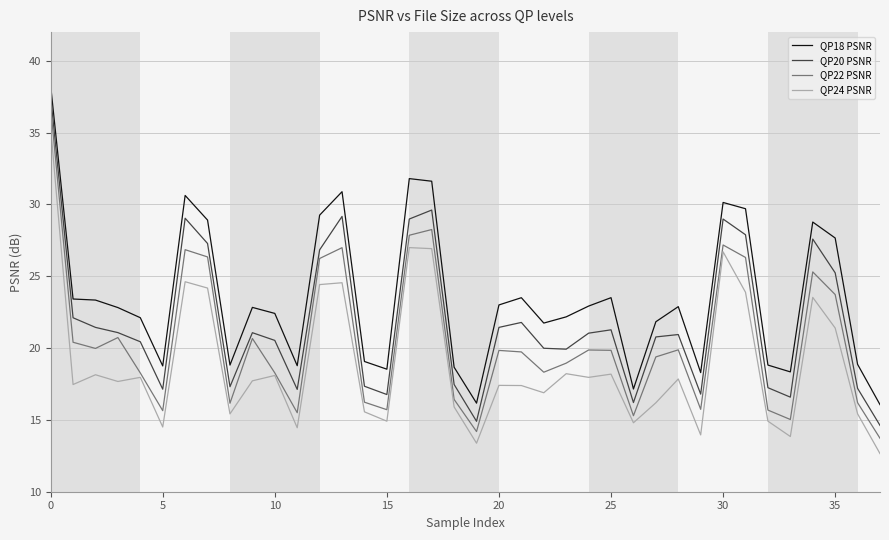

What is the minimum value shown in the chart?

12.7